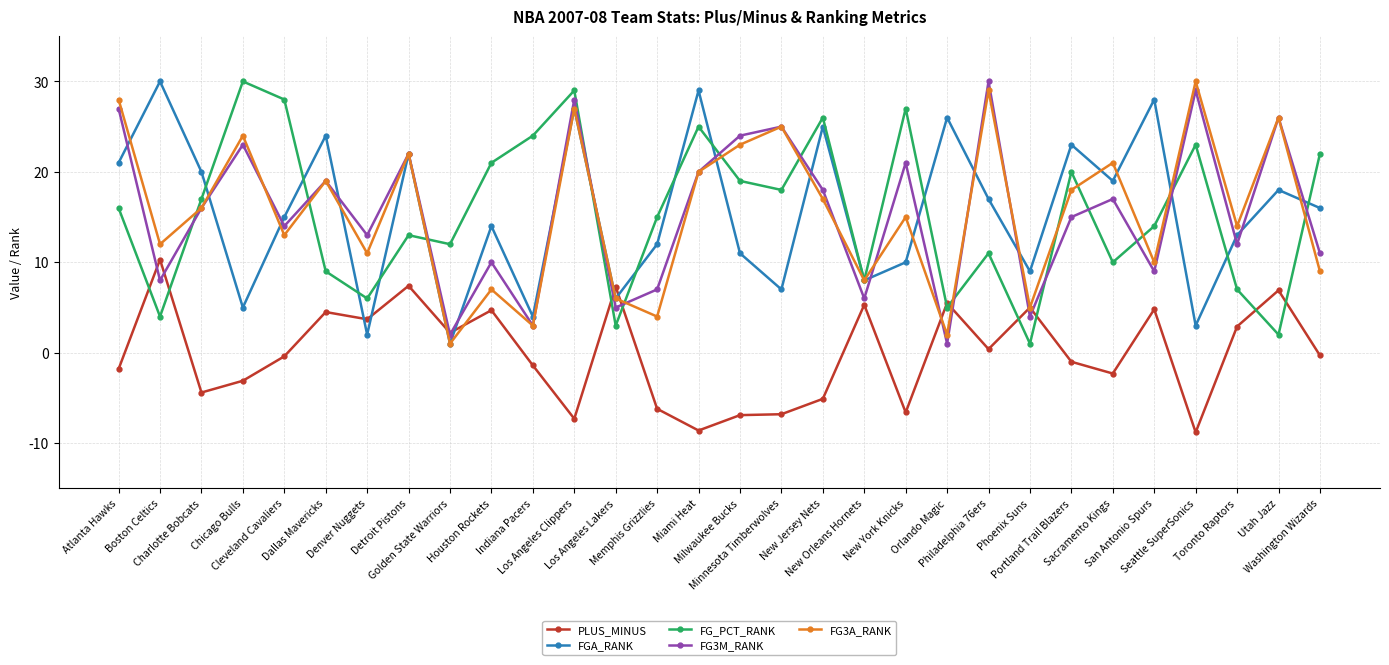

At which category is the sum across all series the highest?

Los Angeles Clippers